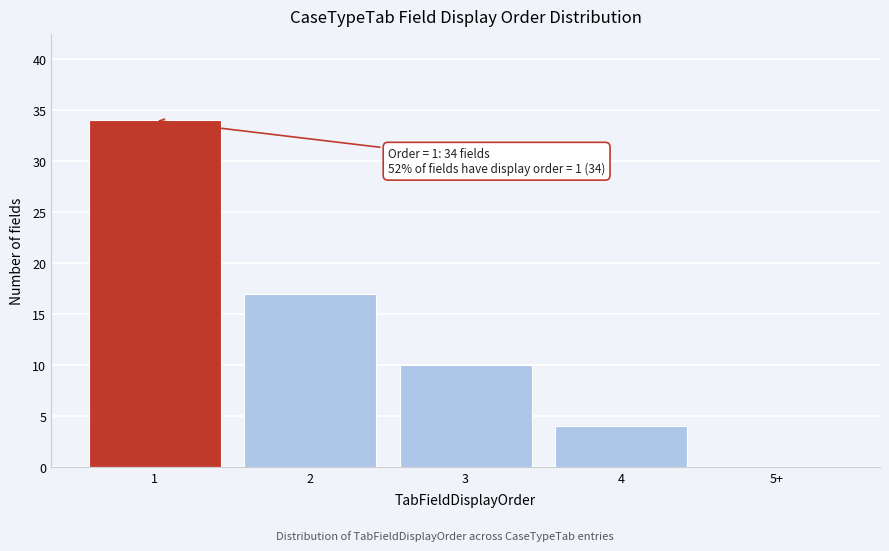

Reading right to left, list all the values displayed in this chart.

5+=0	4=4	3=10	2=17	1=34